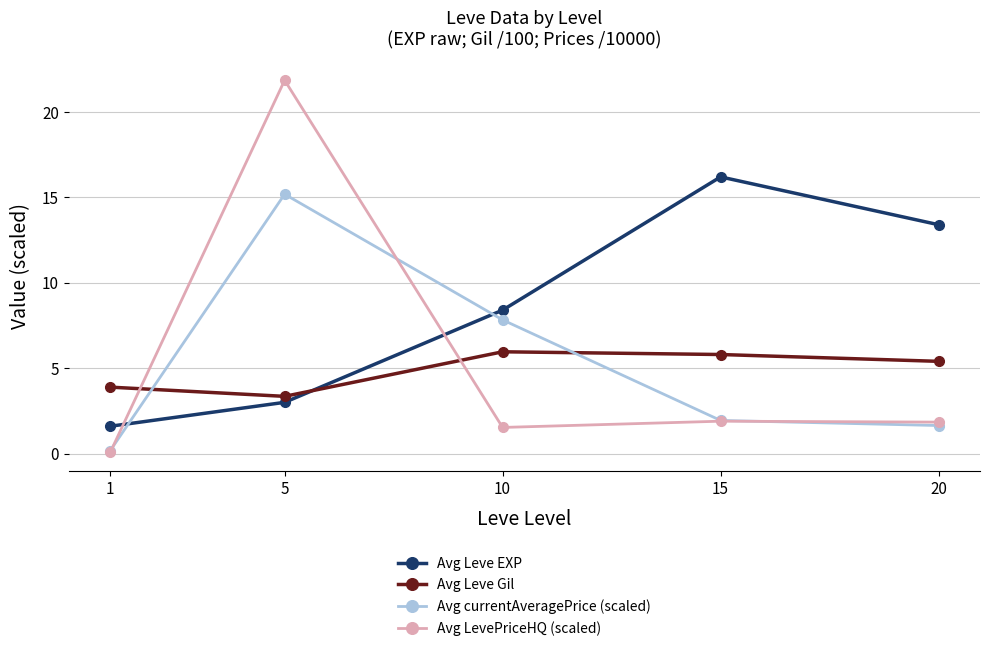

List the series in order of their peak value, highest first.

Avg LevePriceHQ (scaled), Avg Leve EXP, Avg currentAveragePrice (scaled), Avg Leve Gil